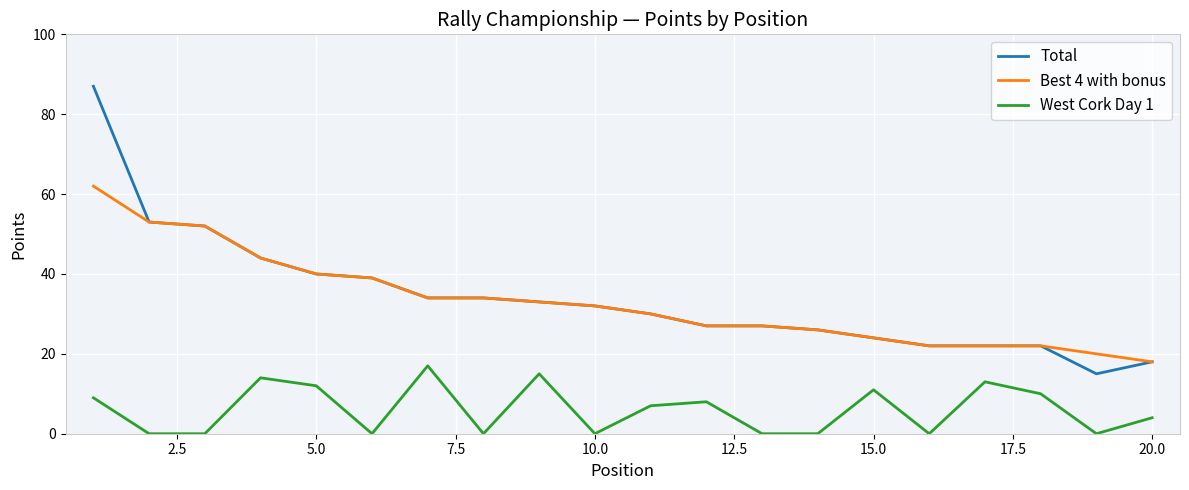

What is the greatest value displayed?

87